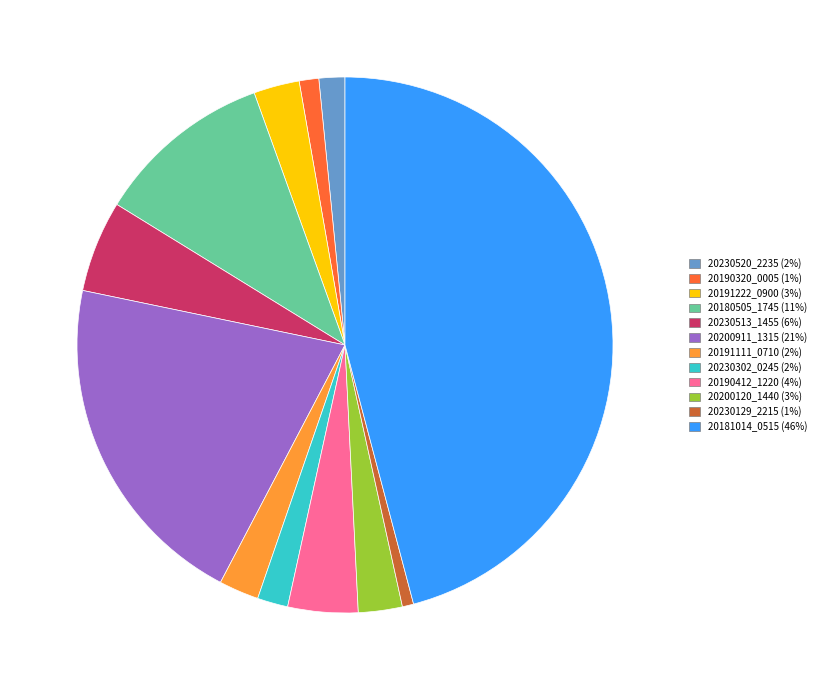

Is there a majority slice in this chart?

No